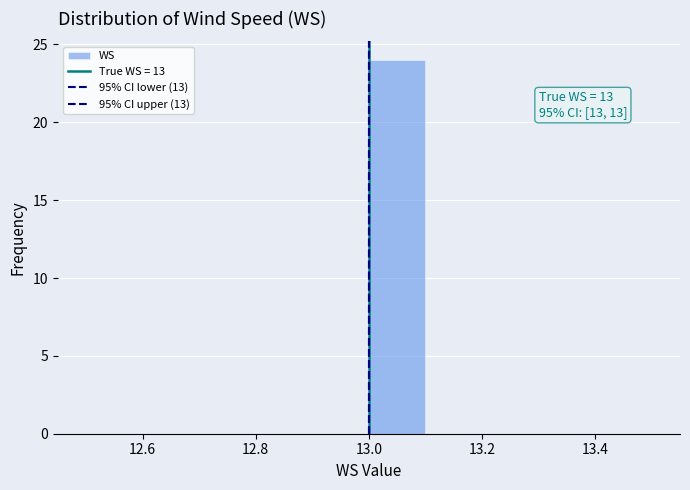

Which range on the x-axis has the tallest bar?

13.0 to 13.1